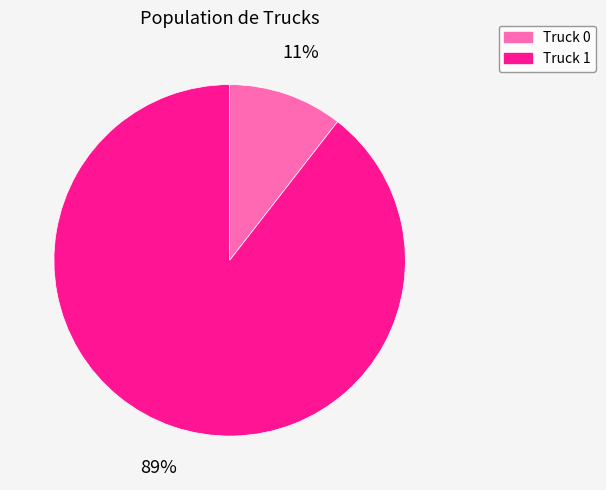

Is the sum of Truck 1 and Truck 0 greater than half?

Yes